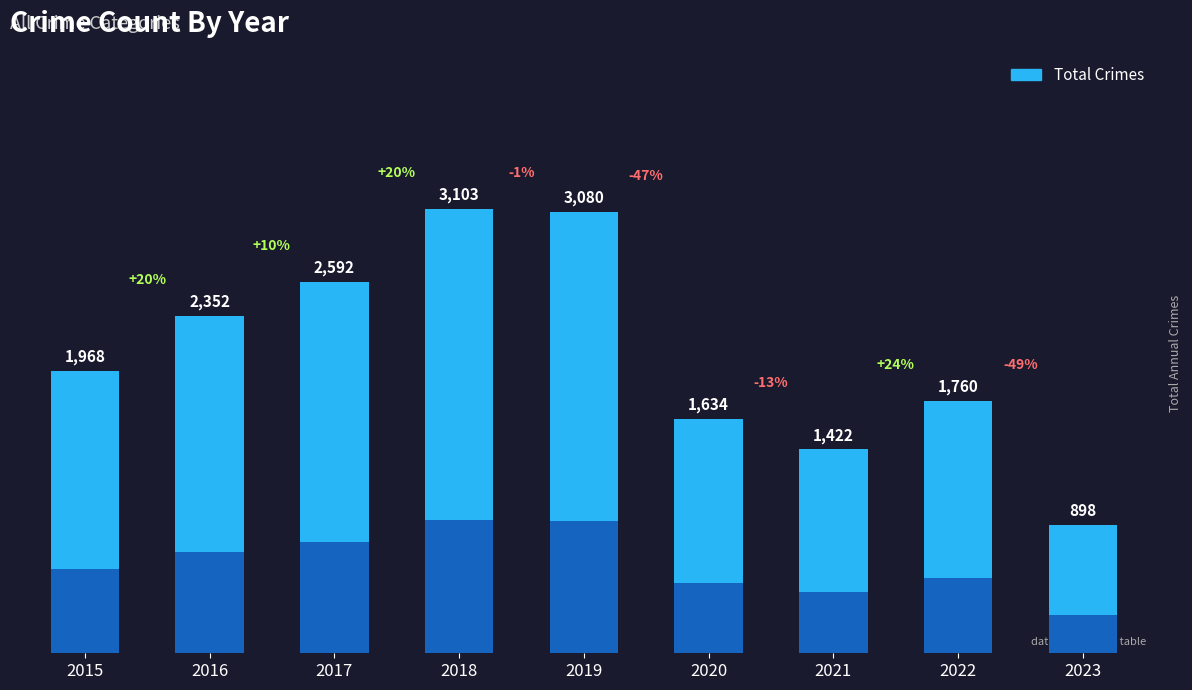

How many categories are shown in the chart?

9